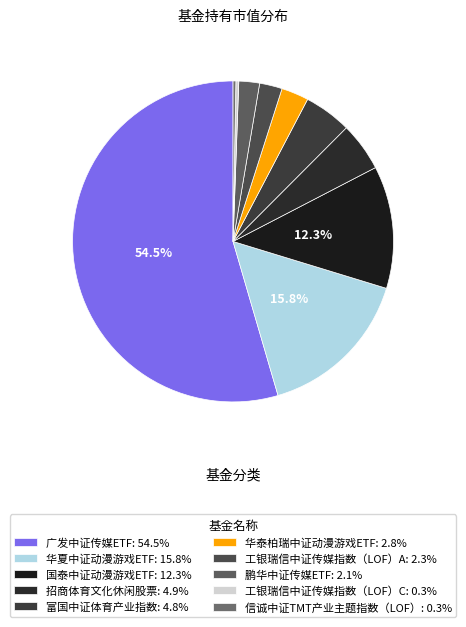

Is 广发中证传媒ETF the majority of the pie?

Yes